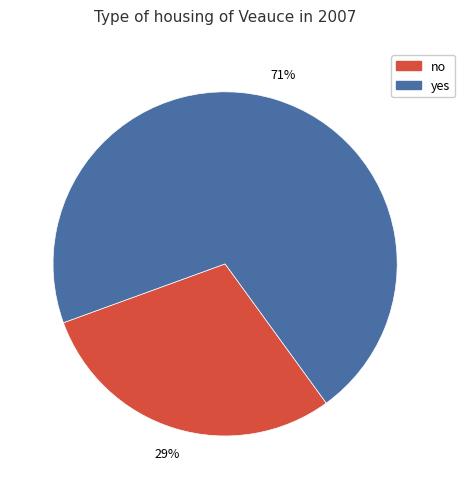

Rank the categories by value from lowest to highest.

no, yes